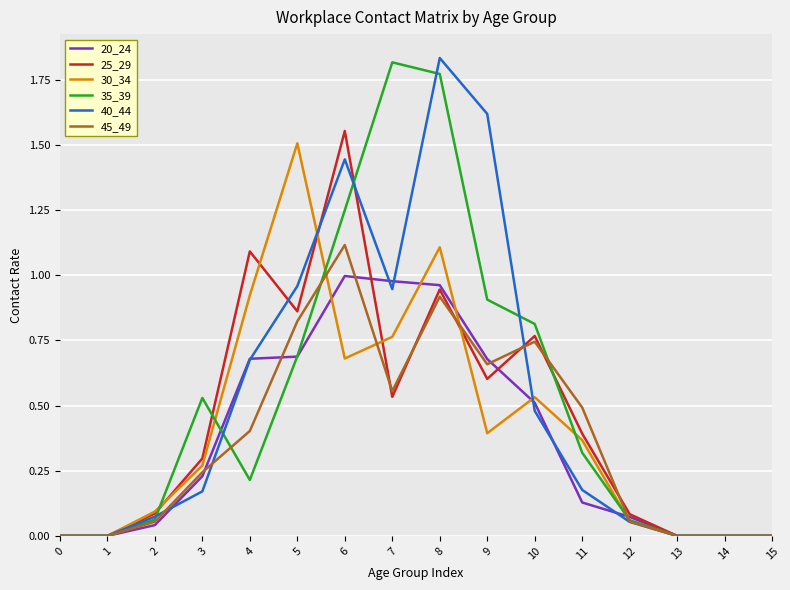

Between 5 and 11, which series saw the biggest shift?

30_34